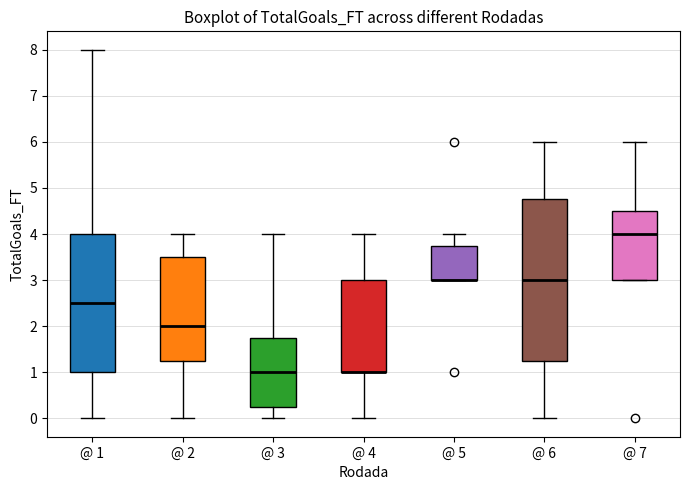

Reading left to right, transcribe this box plot: for each box, give where its median line is, the range the box spans, and where its two whiskers end, as read against the y-axis. The values are not printed on the chart, so give them approximately, as read against the axis.

@ 1: median 2.5, box 1.0 to 4.0, whiskers 0.0 to 8.0
@ 2: median 2.0, box 1.3 to 3.5, whiskers 0.0 to 4.0
@ 3: median 1.0, box 0.3 to 1.8, whiskers 0.0 to 4.0
@ 4: median 1.0 (drawn on the box's lower edge), box 1.0 to 3.0, whiskers 0.0 to 4.0
@ 5: median 3.0 (drawn on the box's lower edge), box 3.0 to 3.8, whiskers 3.0 to 4.0
@ 6: median 3.0, box 1.3 to 4.8, whiskers 0.0 to 6.0
@ 7: median 4.0, box 3.0 to 4.5, whiskers 3.0 to 6.0